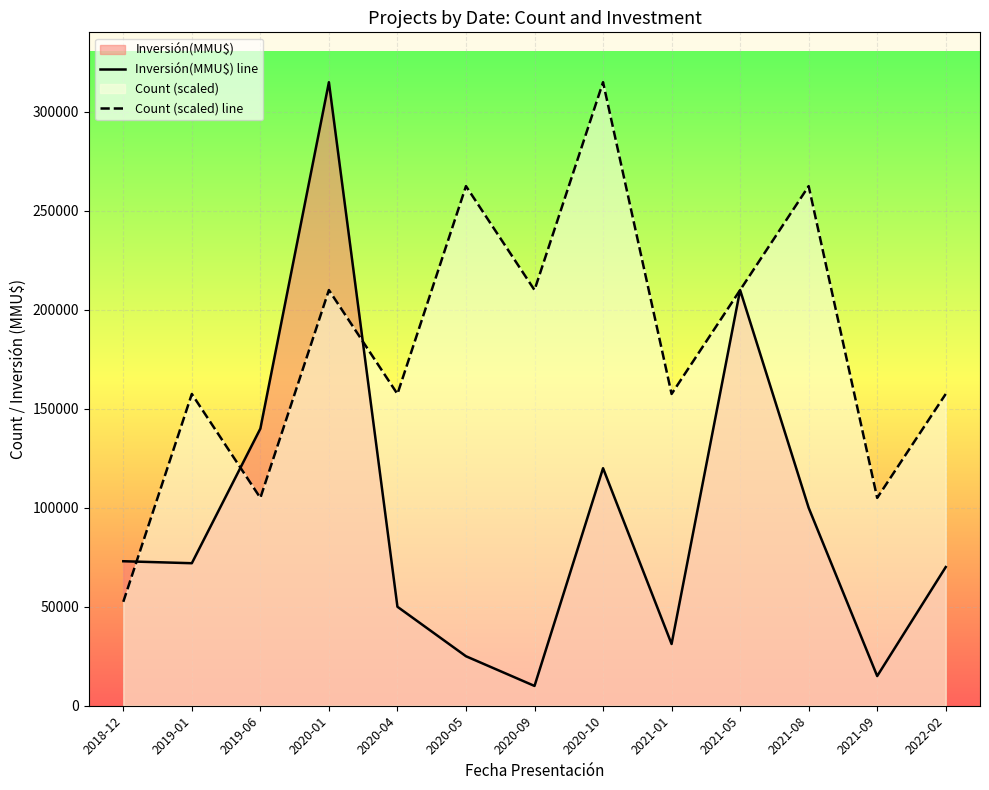

What is the minimum value shown in the chart?

10000